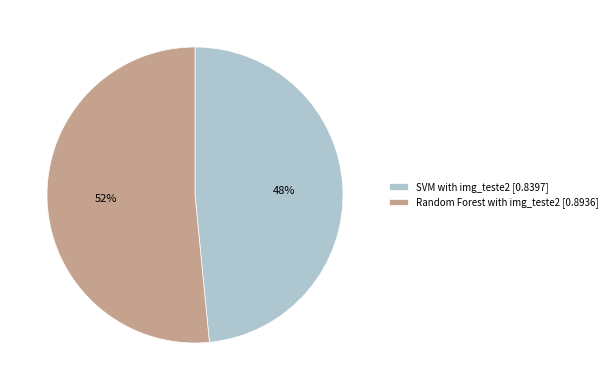

To the nearest percent, what is the combined percentage of Random Forest with img_teste2 [0.8936] and SVM with img_teste2 [0.8397]?

100%